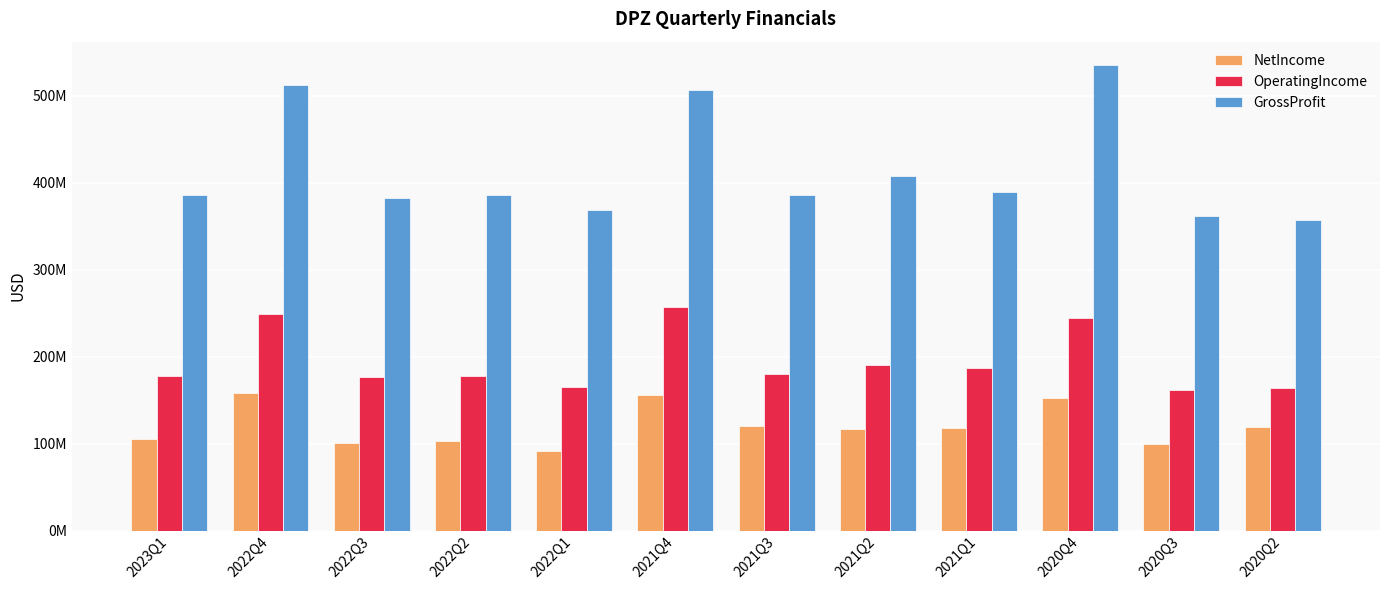

Does the chart contain any negative values?

No